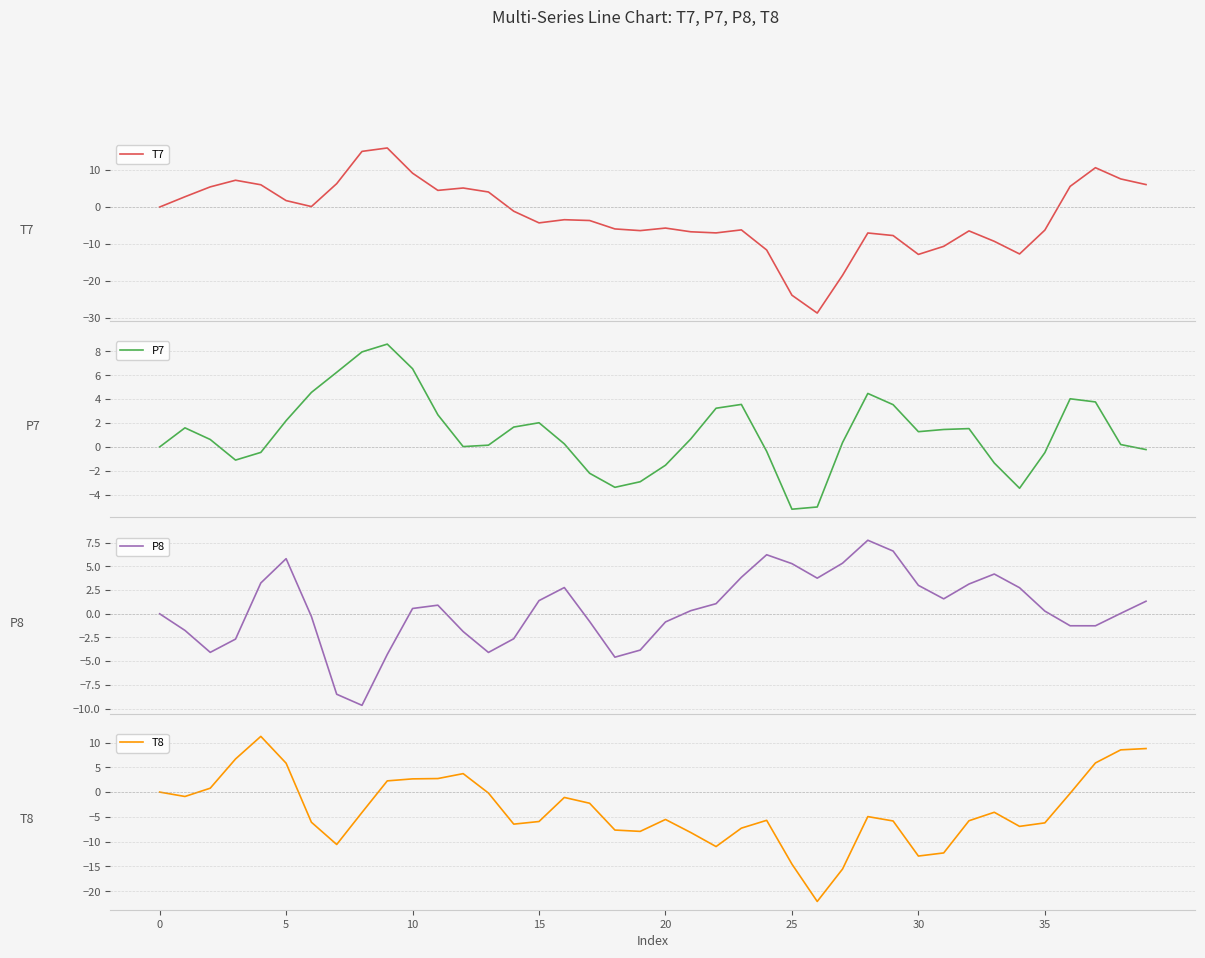

What is the spread (max minus min) of values at 12?

7.0